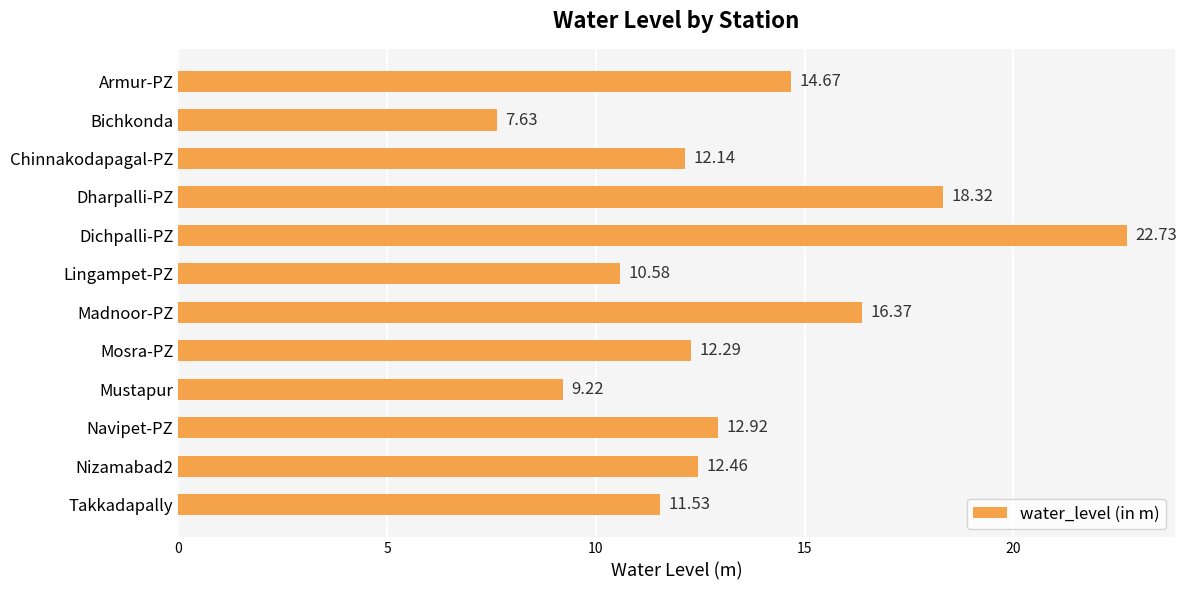

Which label corresponds to the smallest value in the chart?

Bichkonda